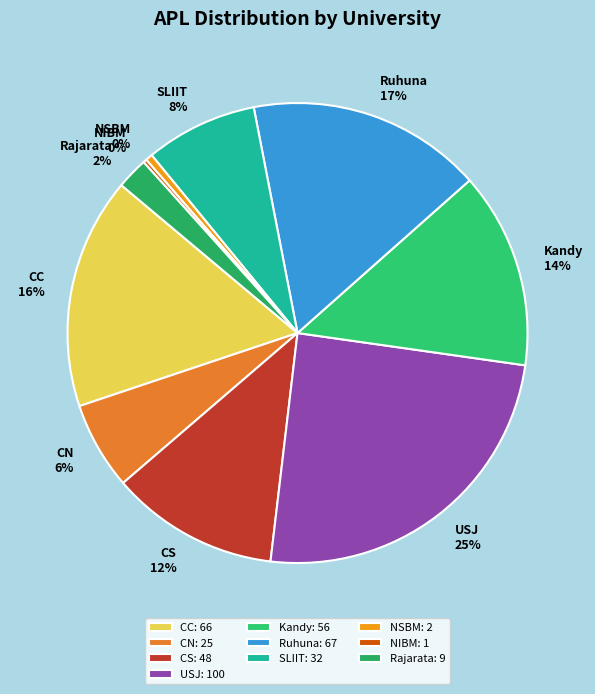

To the nearest percent, what is the average slice percentage?

10%